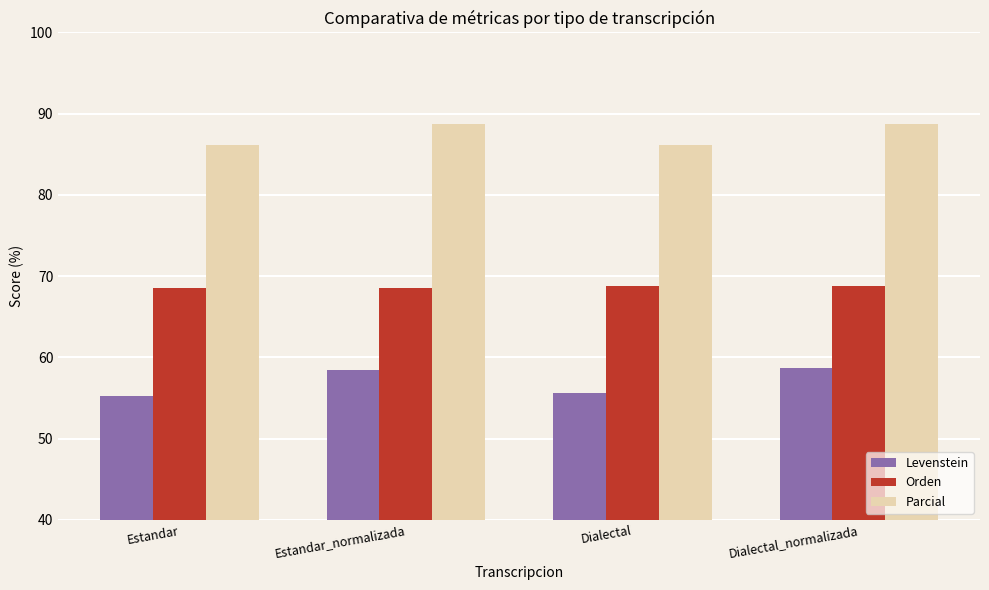

What is the spread (max minus min) of values at Dialectal?

30.6